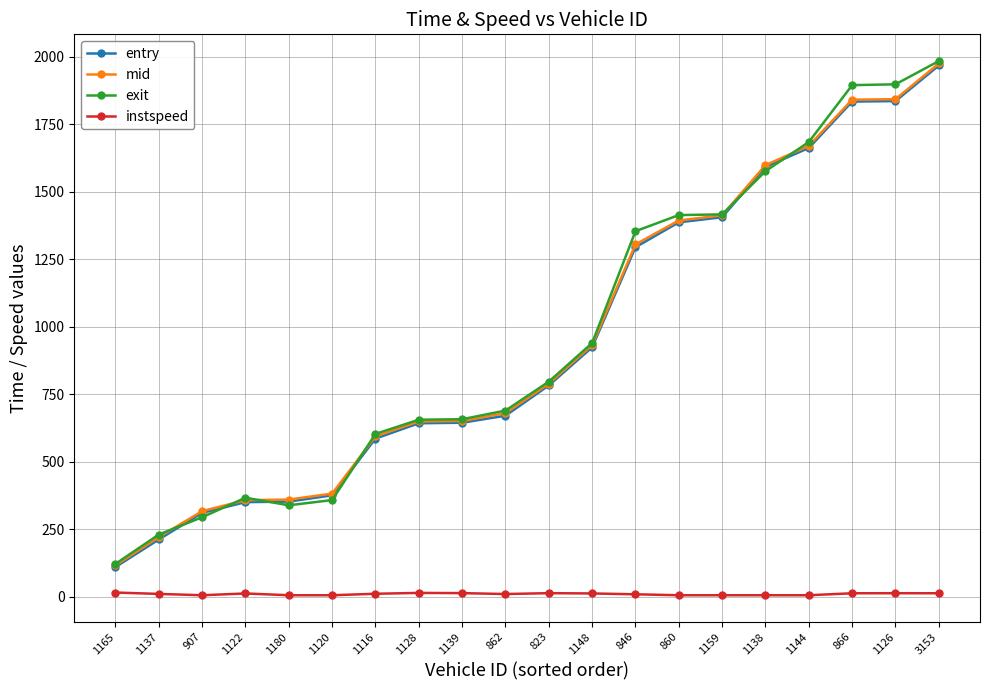

The value of entry at 862 is 670.0. True or false?

True